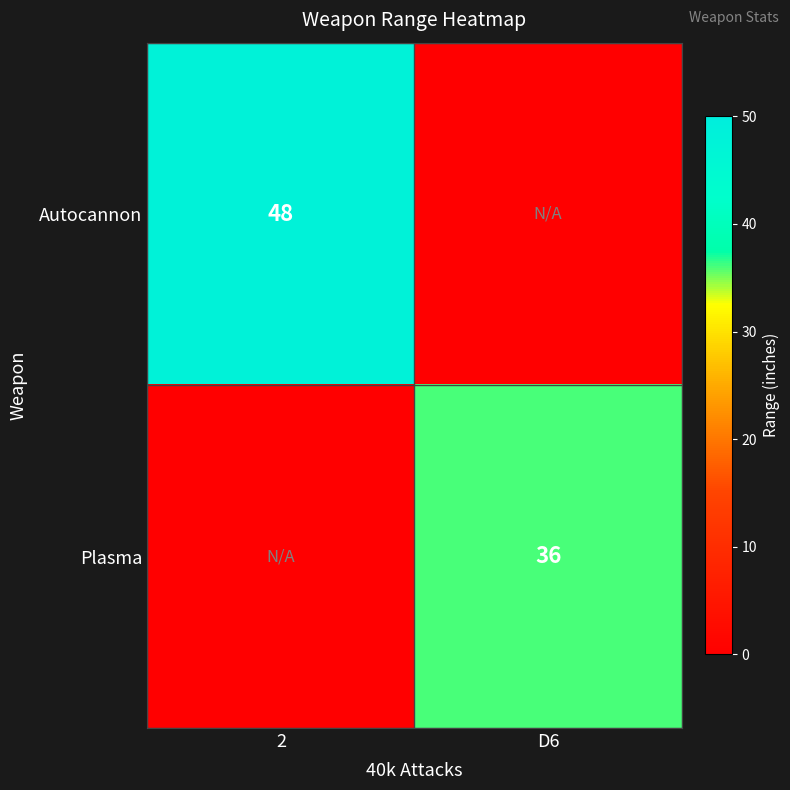

Is the value of Plasma at D6 greater than the value of Autocannon at 2?

No